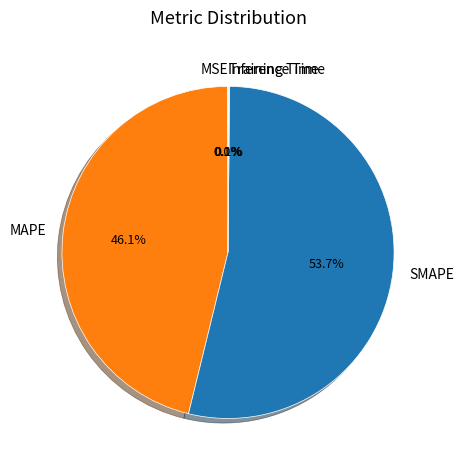

Which category accounts for the majority?

SMAPE